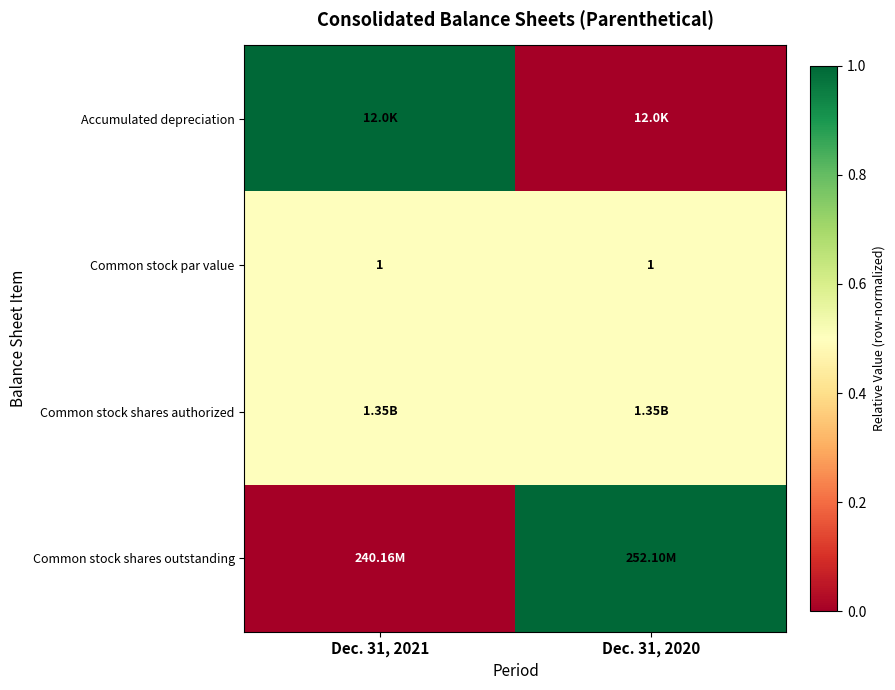

What is the average value of the Common stock par value series?

1.0